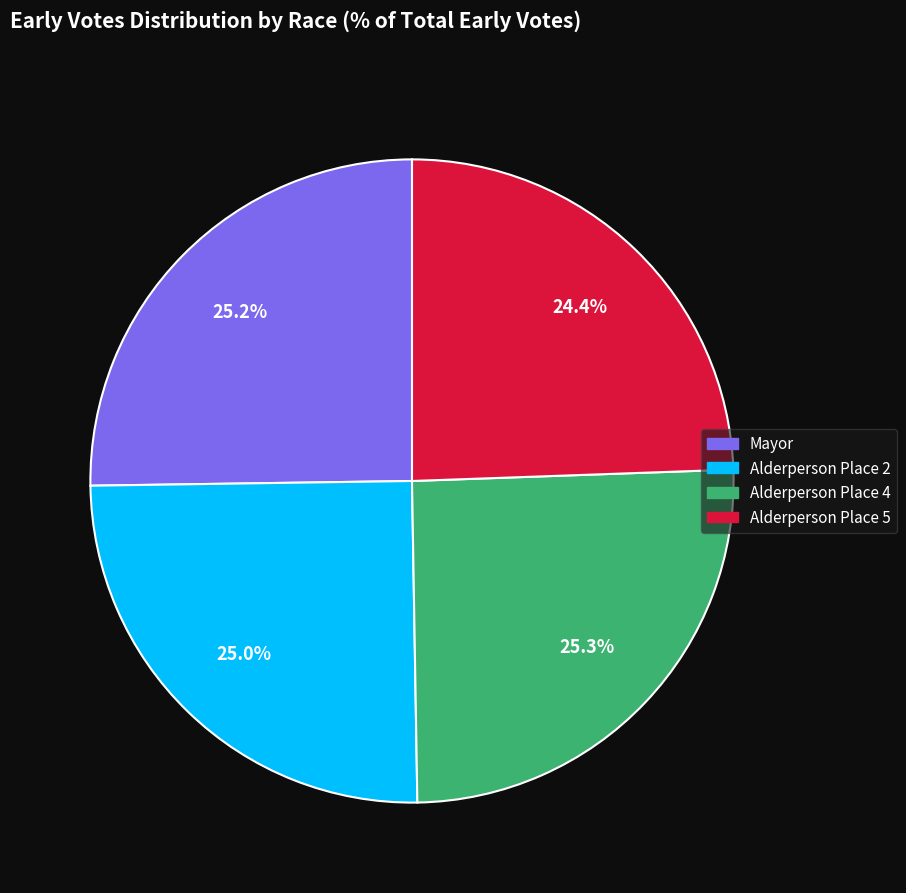

To the nearest percent, what is the difference between the largest and smallest slice percentages?

1%